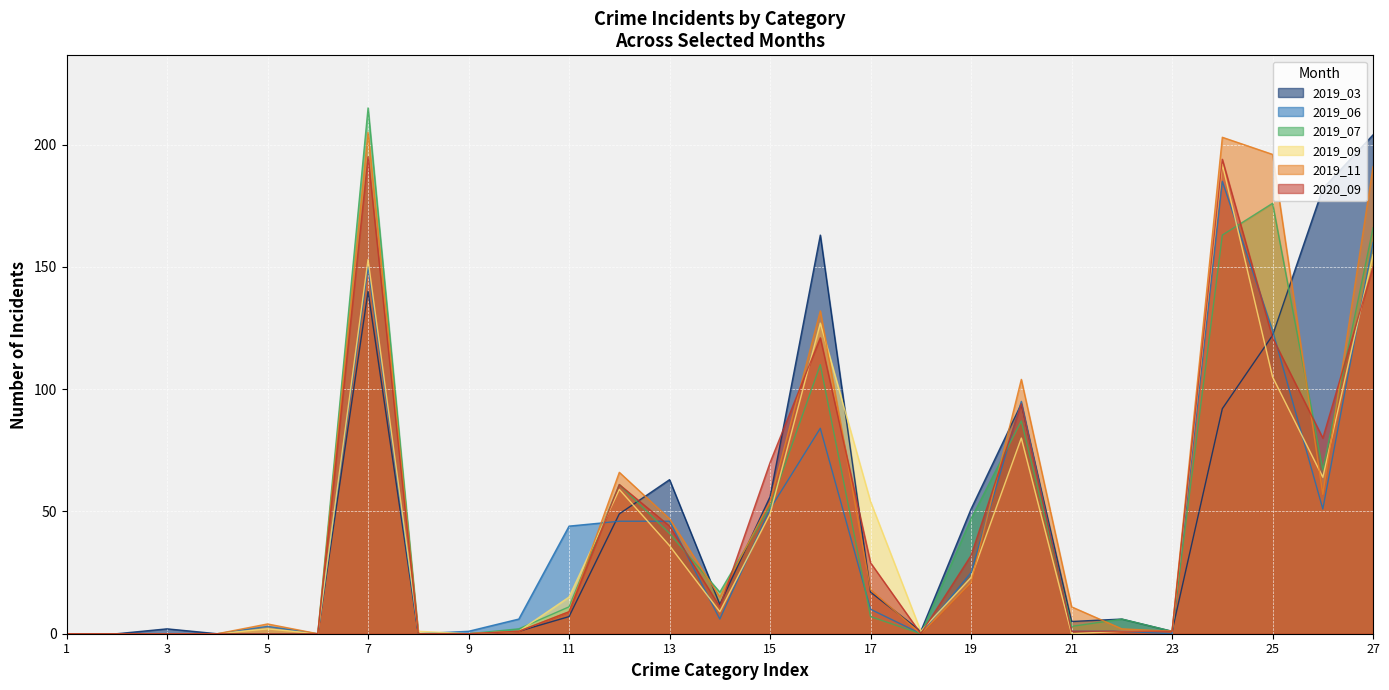

Rank the categories by 2019_07 value from highest to lowest.

7, 25, 27, 24, 16, 20, 26, 12, 15, 19, 13, 14, 11, 17, 22, 21, 10, 23, 1, 2, 3, 4, 5, 6, 8, 9, 18